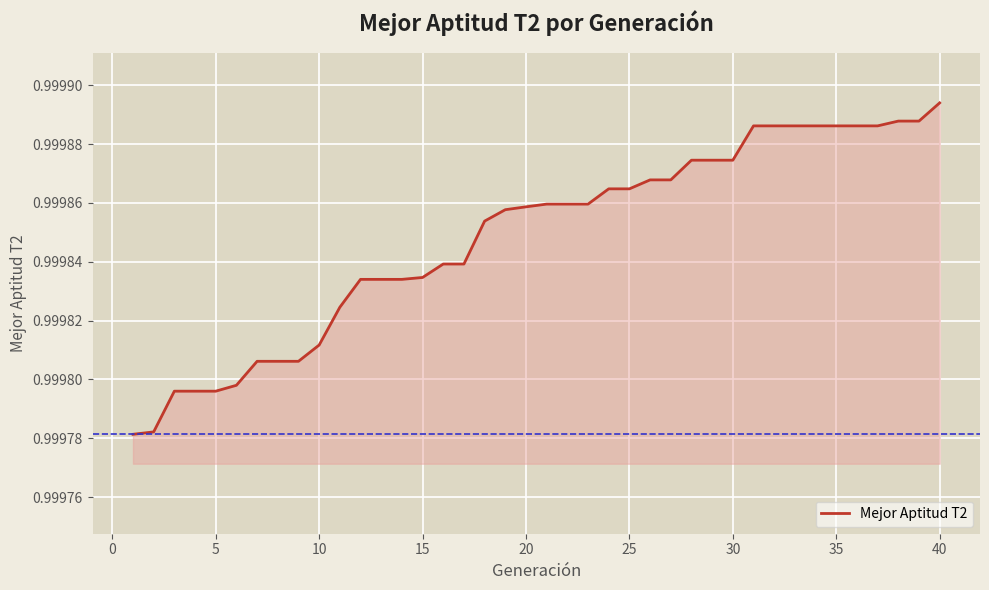

How many lines are shown in the chart?

1